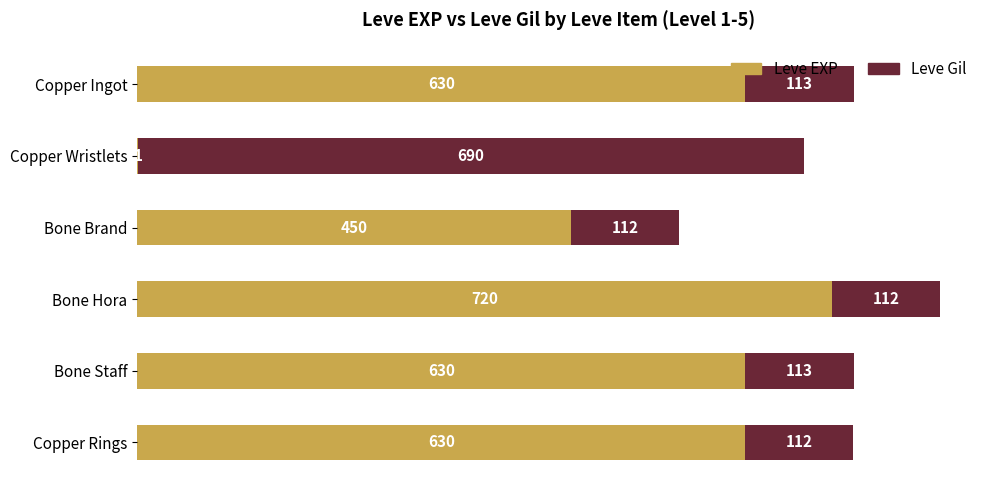

What is the total value across all series at Copper Rings?

742